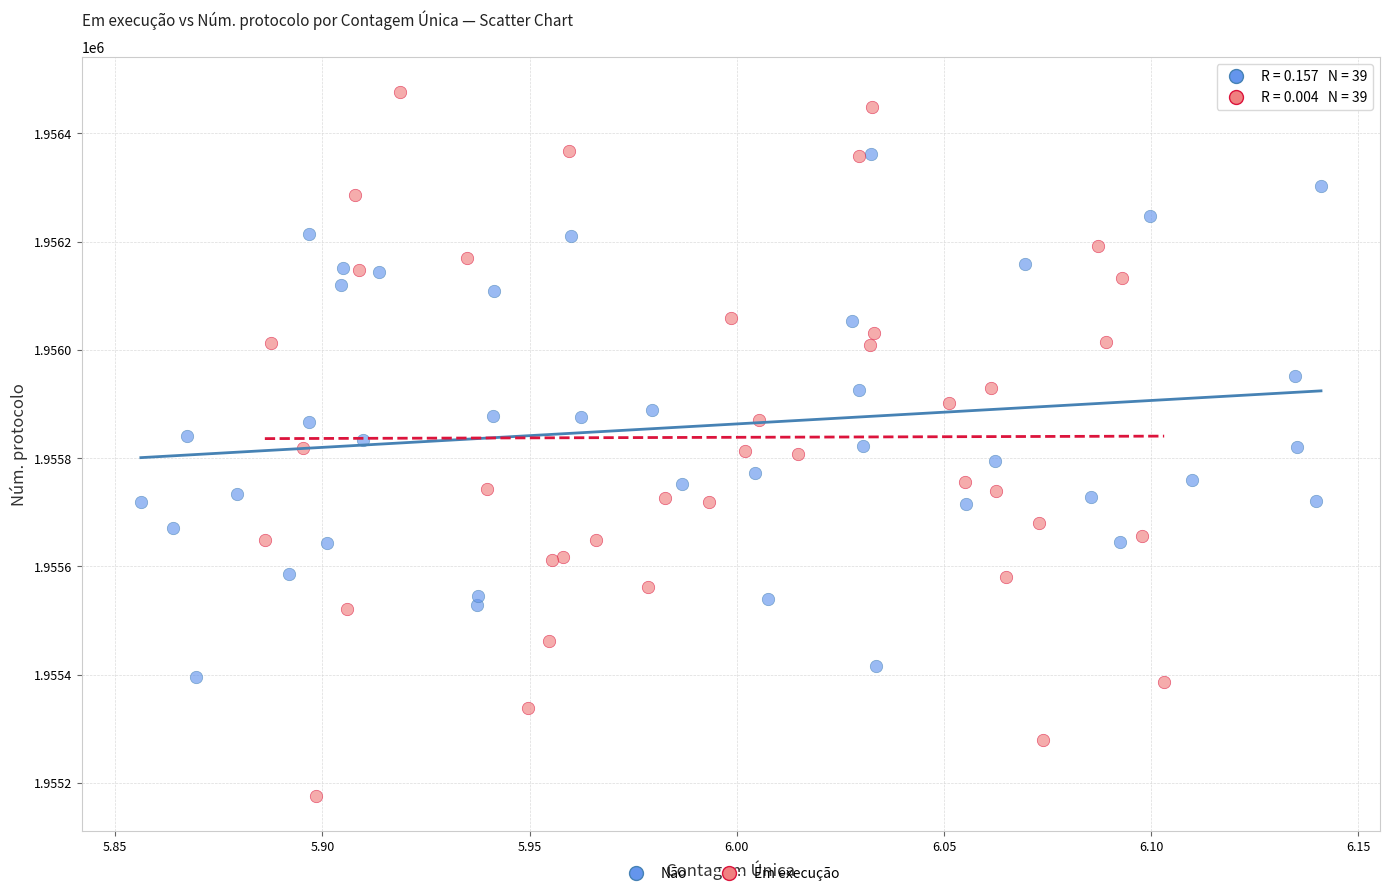

What are all the series names shown in the legend?

Não, Em execução